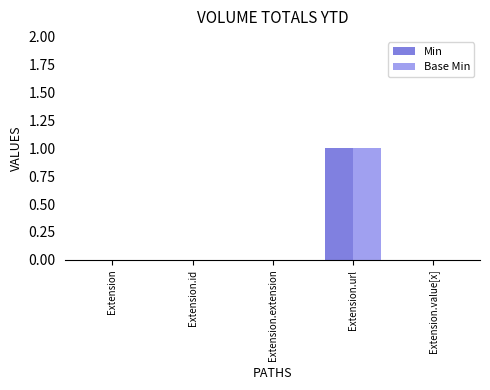

Reading left to right, extract all data points from this chart.

Min: Extension=0	Extension.id=0	Extension.extension=0	Extension.url=1	Extension.value[x]=0
Base Min: Extension=0	Extension.id=0	Extension.extension=0	Extension.url=1	Extension.value[x]=0